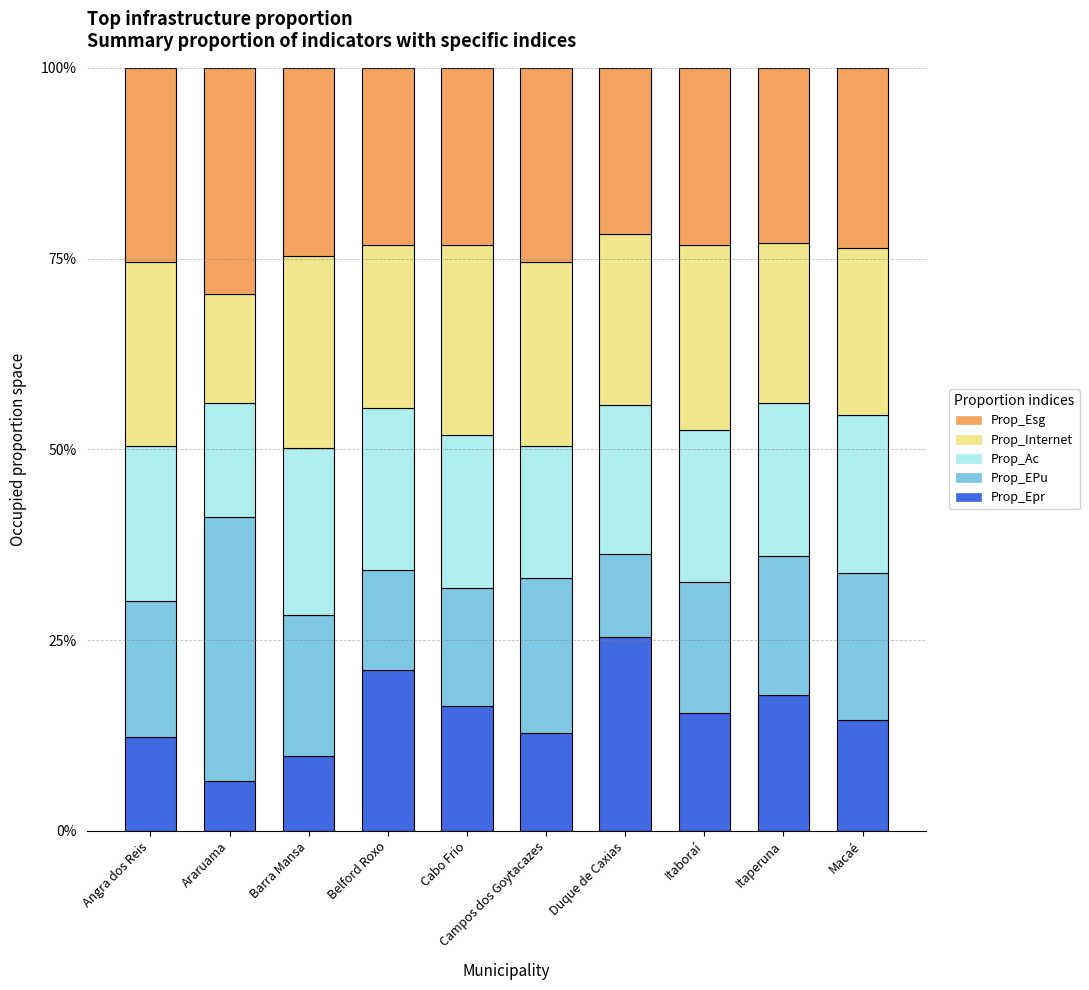

What is the maximum value for Prop_Epr?

25.5